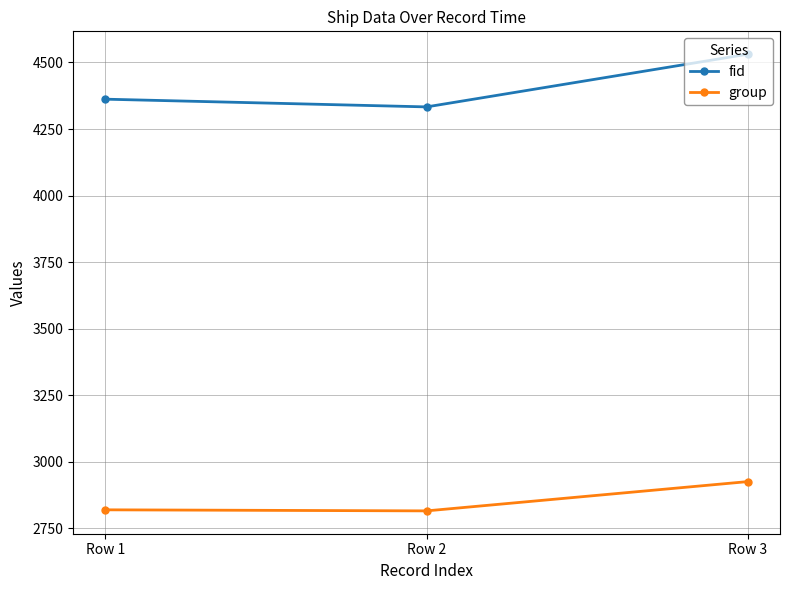

What is the value of the group point at the 1st from the left?

2820